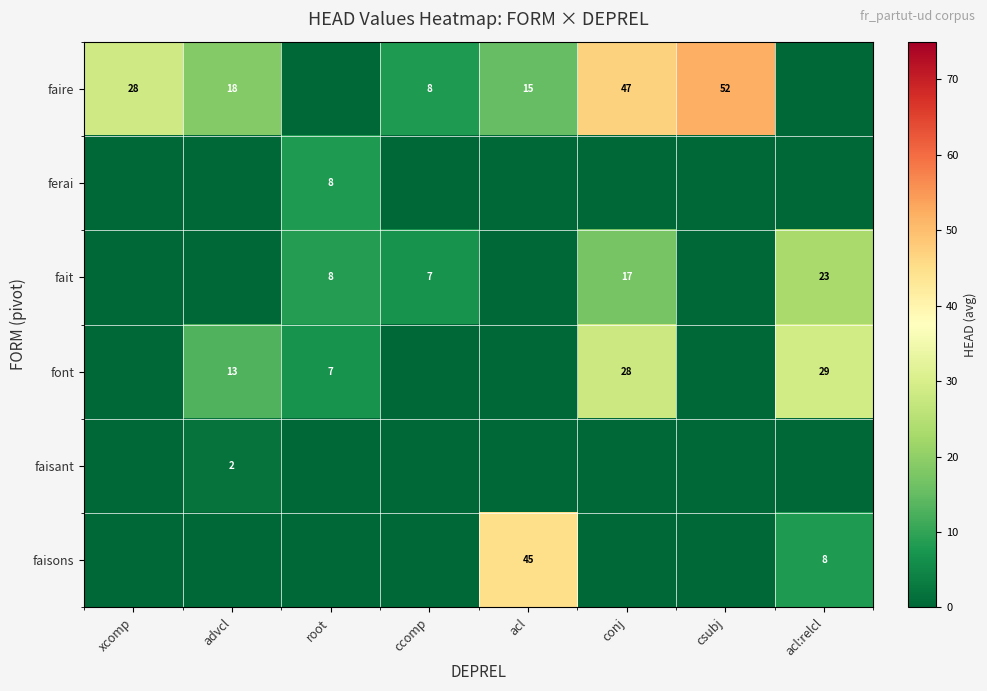

Which series has the widest spread of values?

faire